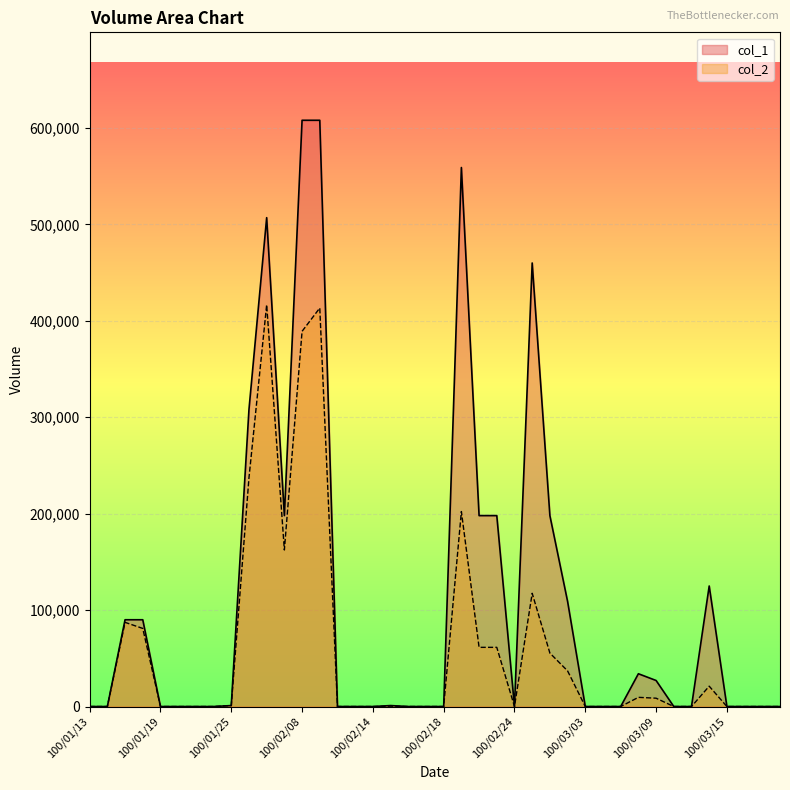

What position from the right is 100/01/14?

39